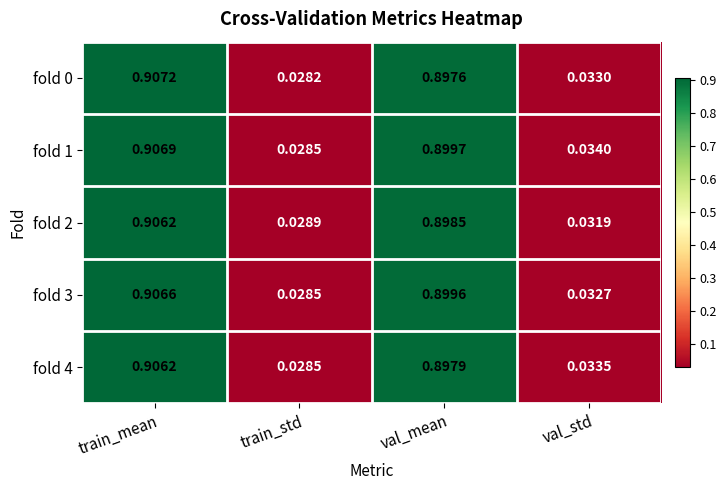

How many data points does each series have?

4